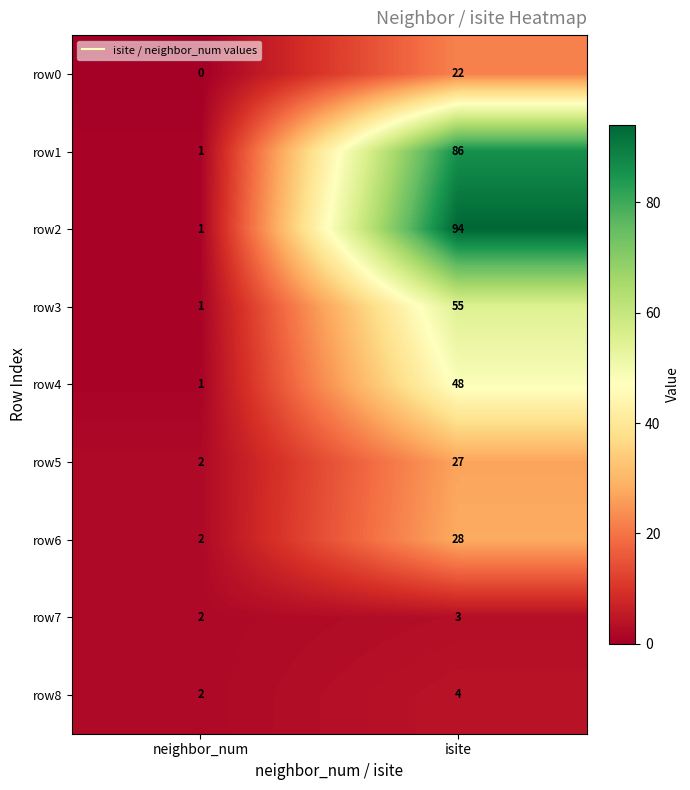

True or false: row6 has a value of 28 at isite.

True